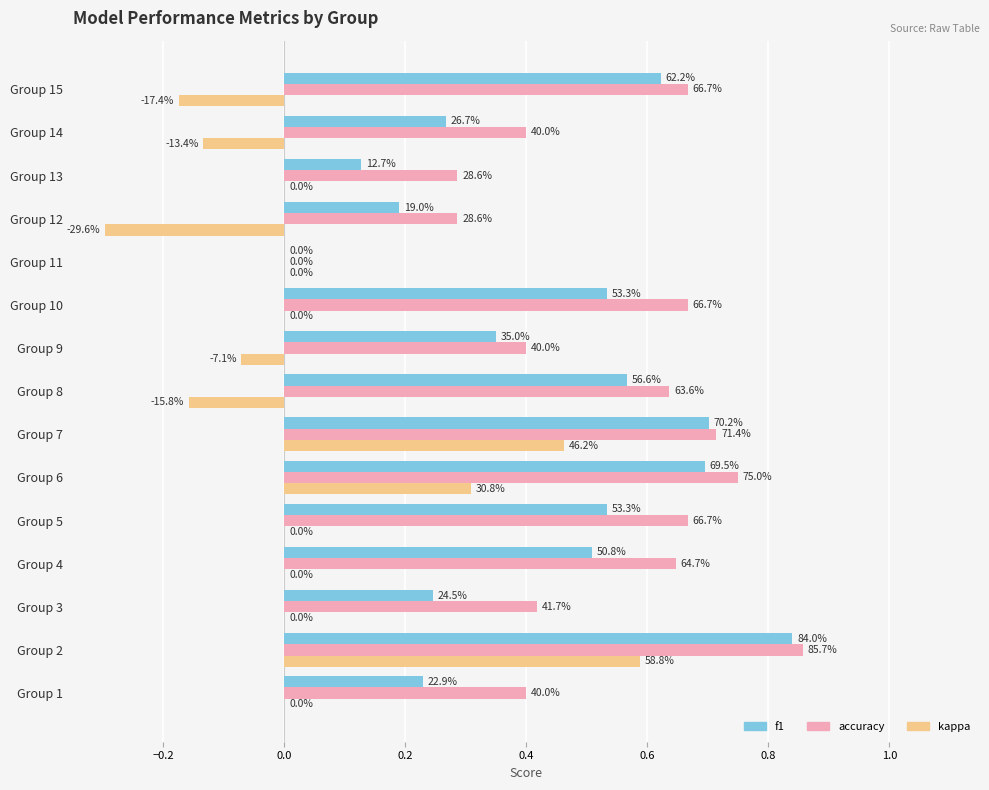

What are all the series names shown in the legend?

f1, accuracy, kappa